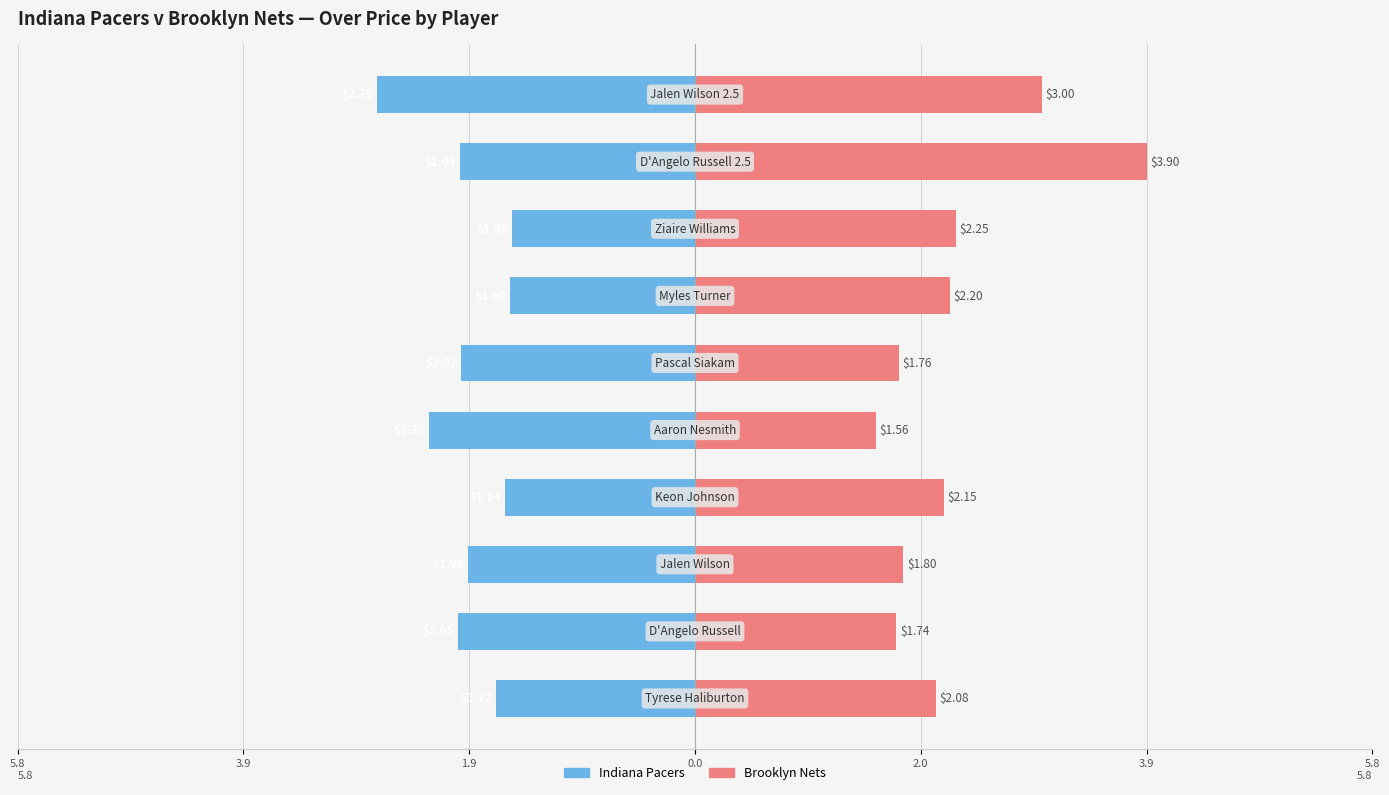

How many data points does each series have?

10